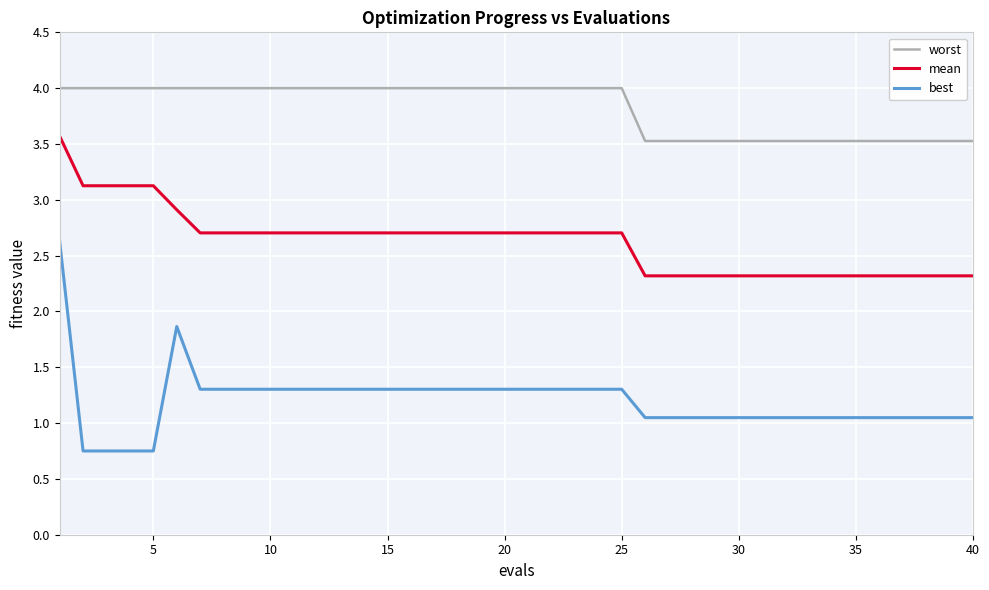

What is the difference between the maximum and minimum values in the worst series?

0.5